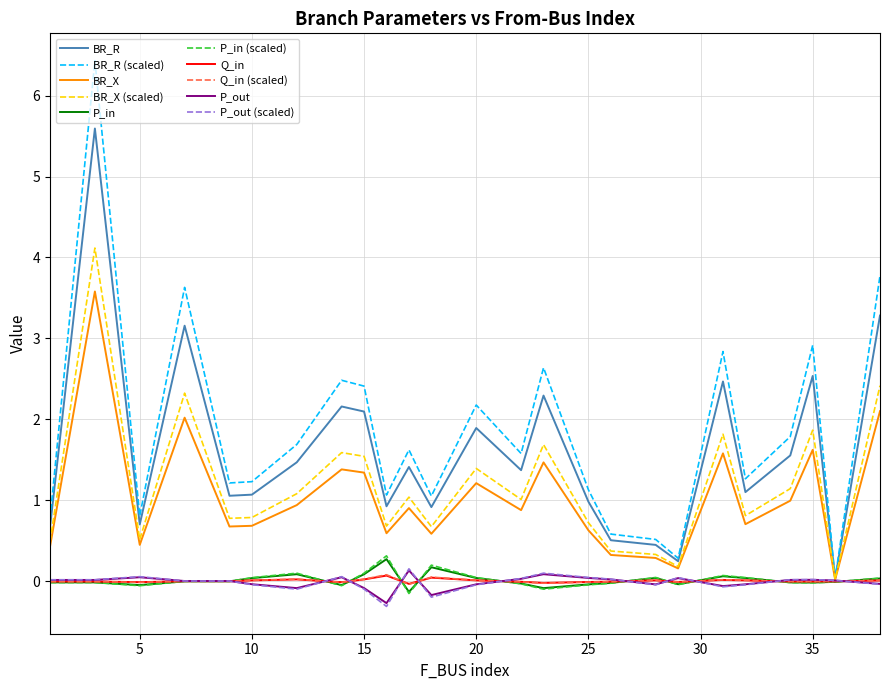

Which series has the largest range (max minus min)?

BR_R (scaled)